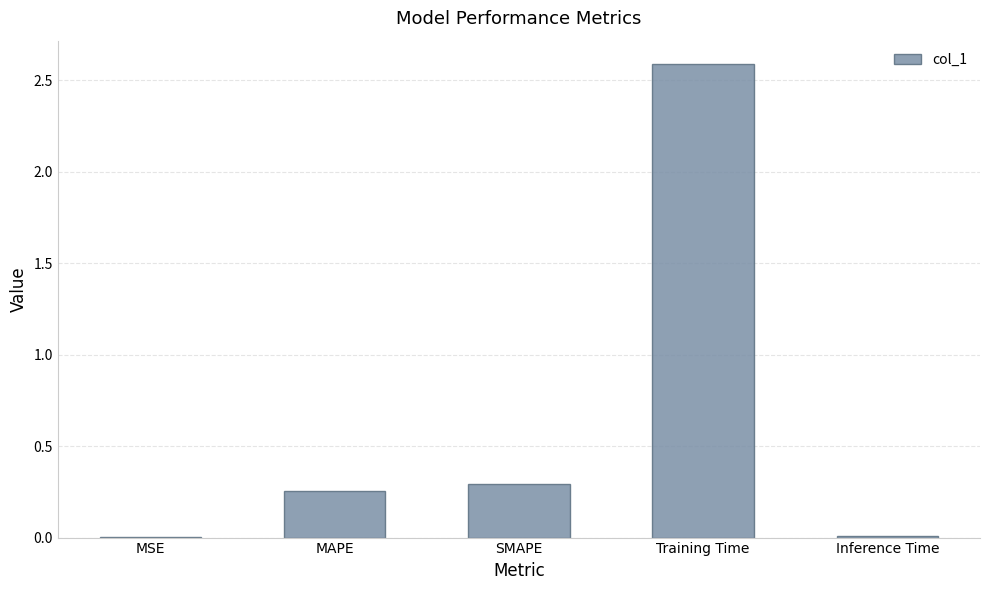

What is the sum of all values?

3.1